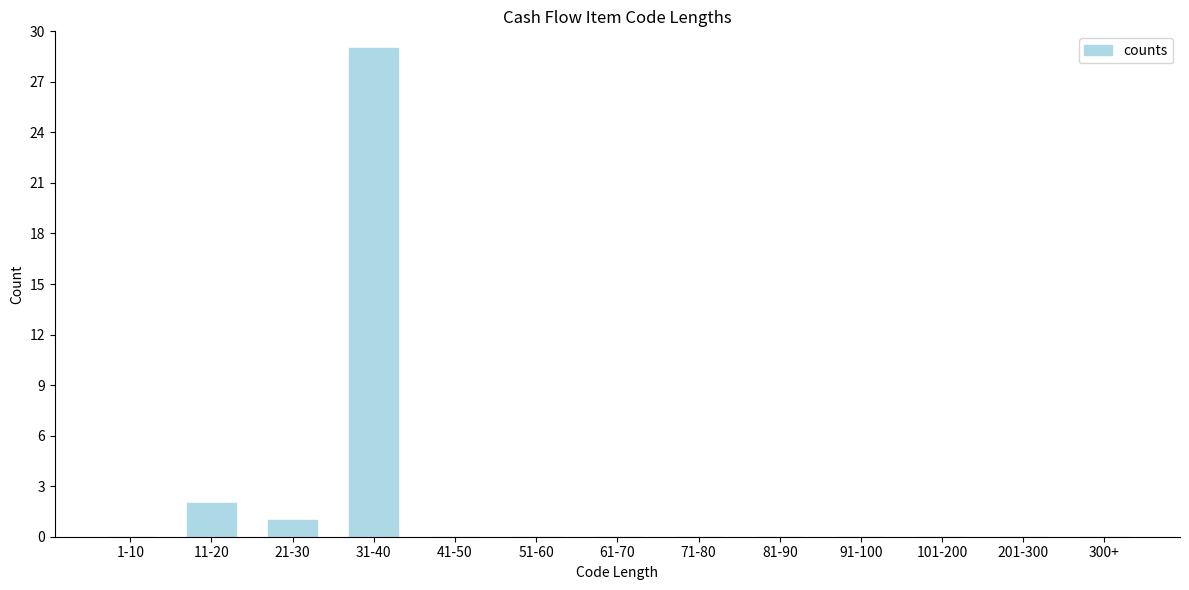

Reading left to right, what are all the values shown in this chart?

1-10=0	11-20=2	21-30=1	31-40=29	41-50=0	51-60=0	61-70=0	71-80=0	81-90=0	91-100=0	101-200=0	201-300=0	300+=0